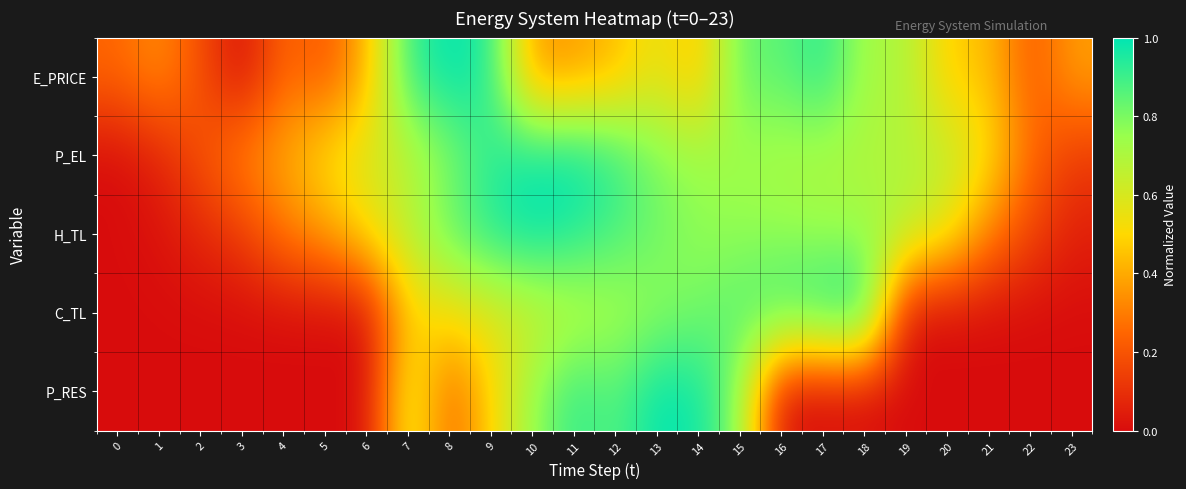

Reading left to right, extract all data points from this chart.

E_PRICE: 0=0.2	1=0.3	2=0.2	3=0.0	4=0.3	5=0.2	6=0.4	7=0.9	8=1.0	9=0.9	10=0.3	11=0.4	12=0.4	13=0.6	14=0.4	15=0.8	16=0.8	17=0.9	18=0.7	19=0.7	20=0.5	21=0.4	22=0.2	23=0.4
P_EL: 0=0.0	1=0.1	2=0.2	3=0.3	4=0.4	5=0.5	6=0.6	7=0.7	8=0.8	9=0.9	10=1.0	11=1.0	12=0.9	13=0.8	14=0.7	15=0.7	16=0.7	17=0.7	18=0.7	19=0.7	20=0.7	21=0.5	22=0.3	23=0.1
H_TL: 0=0.0	1=0.0	2=0.1	3=0.1	4=0.3	5=0.4	6=0.5	7=0.7	8=0.8	9=0.9	10=1.0	11=0.9	12=0.9	13=0.8	14=0.8	15=0.8	16=0.8	17=0.7	18=0.7	19=0.7	20=0.6	21=0.3	22=0.2	23=0.1
C_TL: 0=0.0	1=0.0	2=0.0	3=0.0	4=0.0	5=0.0	6=0.0	7=0.5	8=0.5	9=0.6	10=0.6	11=0.7	12=0.7	13=0.8	14=0.8	15=0.9	16=0.9	17=1.0	18=1.0	19=0.0	20=0.0	21=0.0	22=0.0	23=0.0
P_RES: 0=0.0	1=0.0	2=0.0	3=0.0	4=0.0	5=0.0	6=0.0	7=0.6	8=0.2	9=0.5	10=0.8	11=0.9	12=0.9	13=1.0	14=1.0	15=0.8	16=0.0	17=0.0	18=0.0	19=0.0	20=0.0	21=0.0	22=0.0	23=0.0